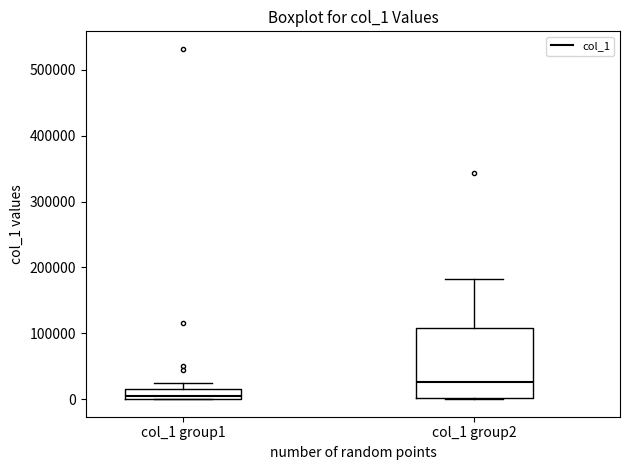

Where is the lower edge of the box for col_1 group1 on the y-axis? The values are not printed on the chart, so give them approximately, as read against the axis.

0